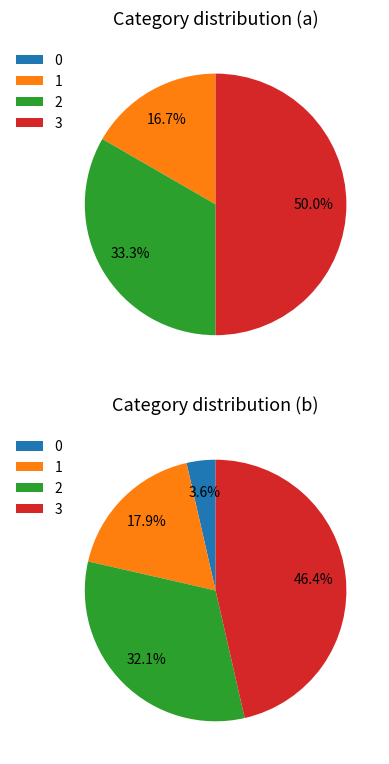

What portion of the pie excludes 1?

83.3%